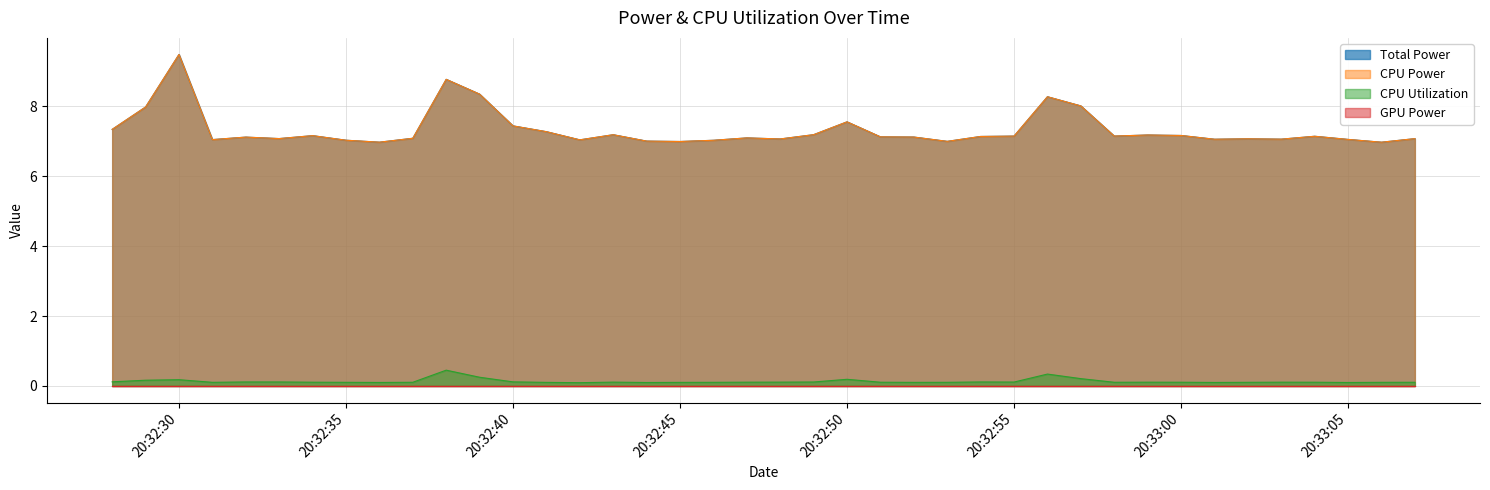

At which category is the sum across all series the highest?

20:32:30